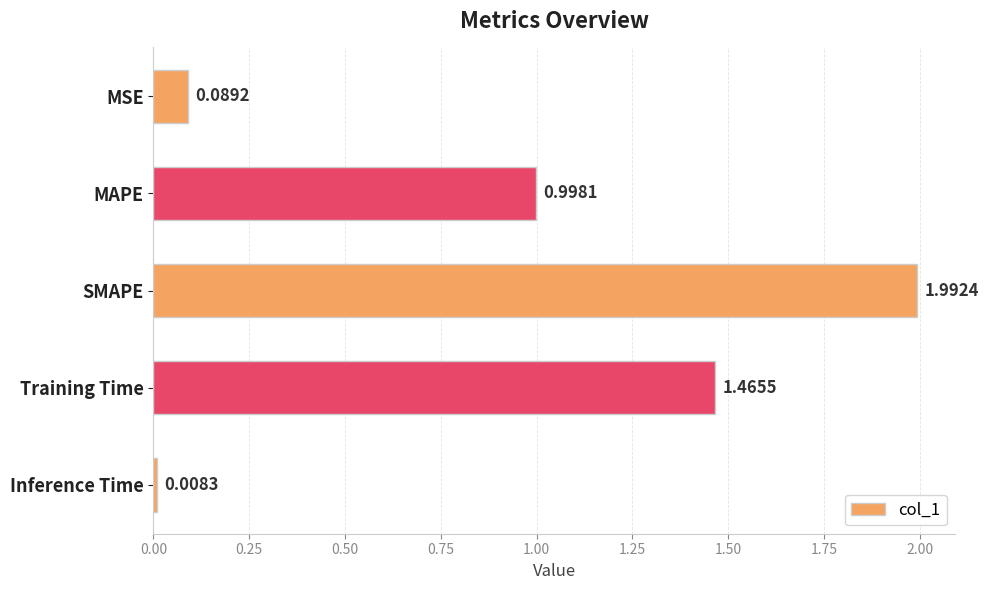

What is the difference between the maximum and minimum values?

2.0